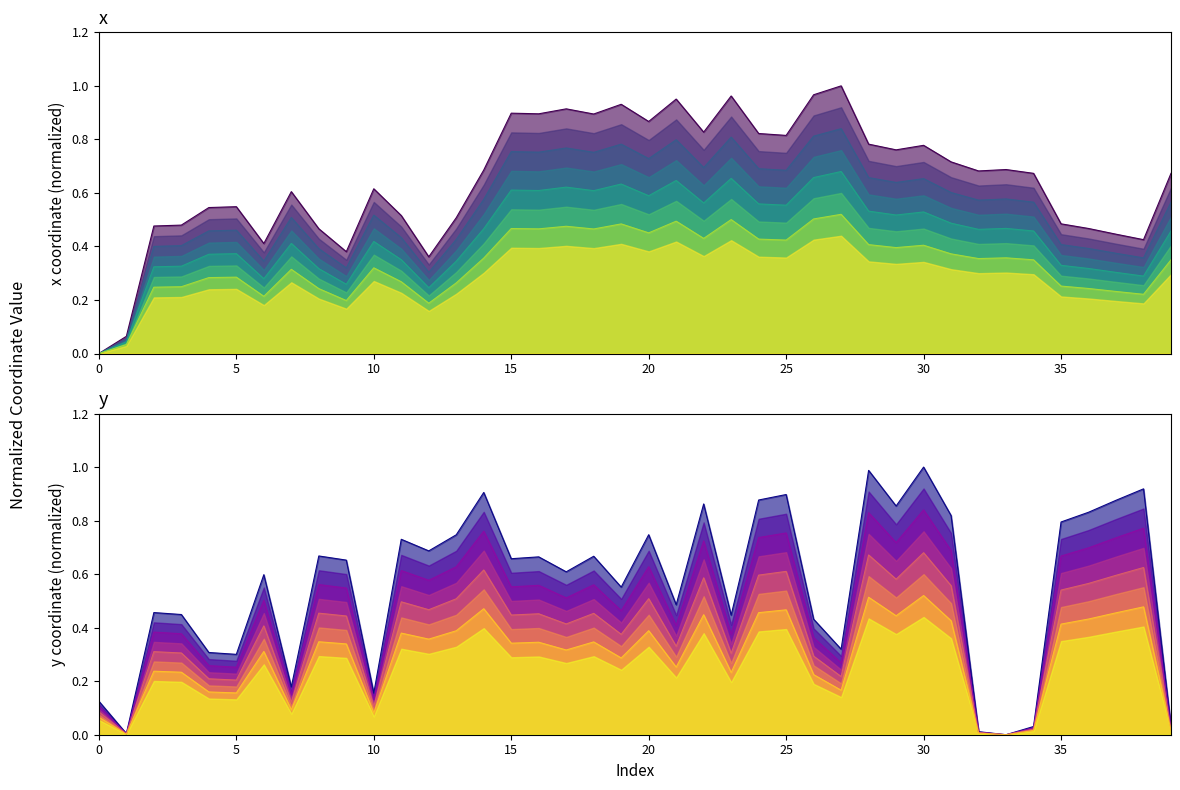

Reading left to right, what are all the values shown in this chart?

x: 0.0	0.1	0.5	0.5	0.5	0.5	0.4	0.6	0.5	0.4	0.6	0.5	0.4	0.5	0.7	0.9	0.9	0.9	0.9	0.9	0.9	1.0	0.8	1.0	0.8	0.8	1.0	1.0	0.8	0.8	0.8	0.7	0.7	0.7	0.7	0.5	0.5	0.4	0.4	0.7
y: 0.1	0.0	0.4	0.4	0.3	0.3	0.5	0.2	0.6	0.5	0.1	0.6	0.6	0.6	0.8	0.6	0.6	0.5	0.6	0.5	0.6	0.4	0.7	0.4	0.7	0.8	0.4	0.3	0.8	0.7	0.8	0.7	0.0	0.0	0.0	0.7	0.7	0.7	0.8	0.0